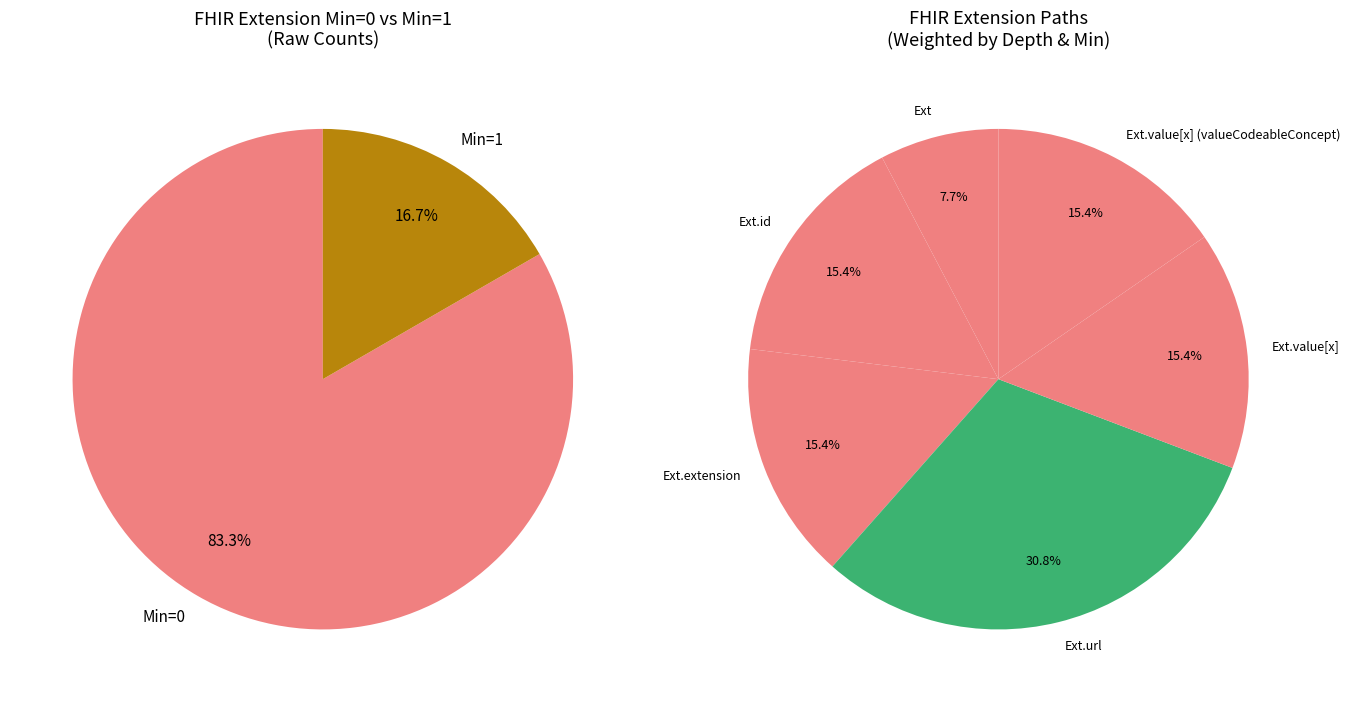

What is the majority slice?

Extension.url